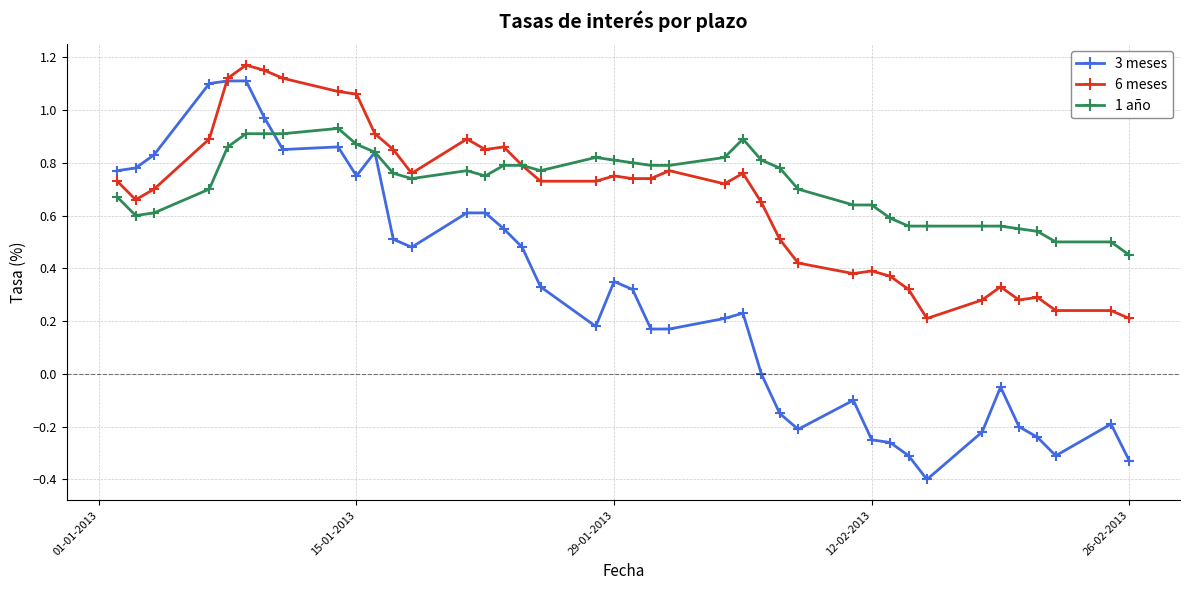

Does the chart have visible grid lines?

Yes